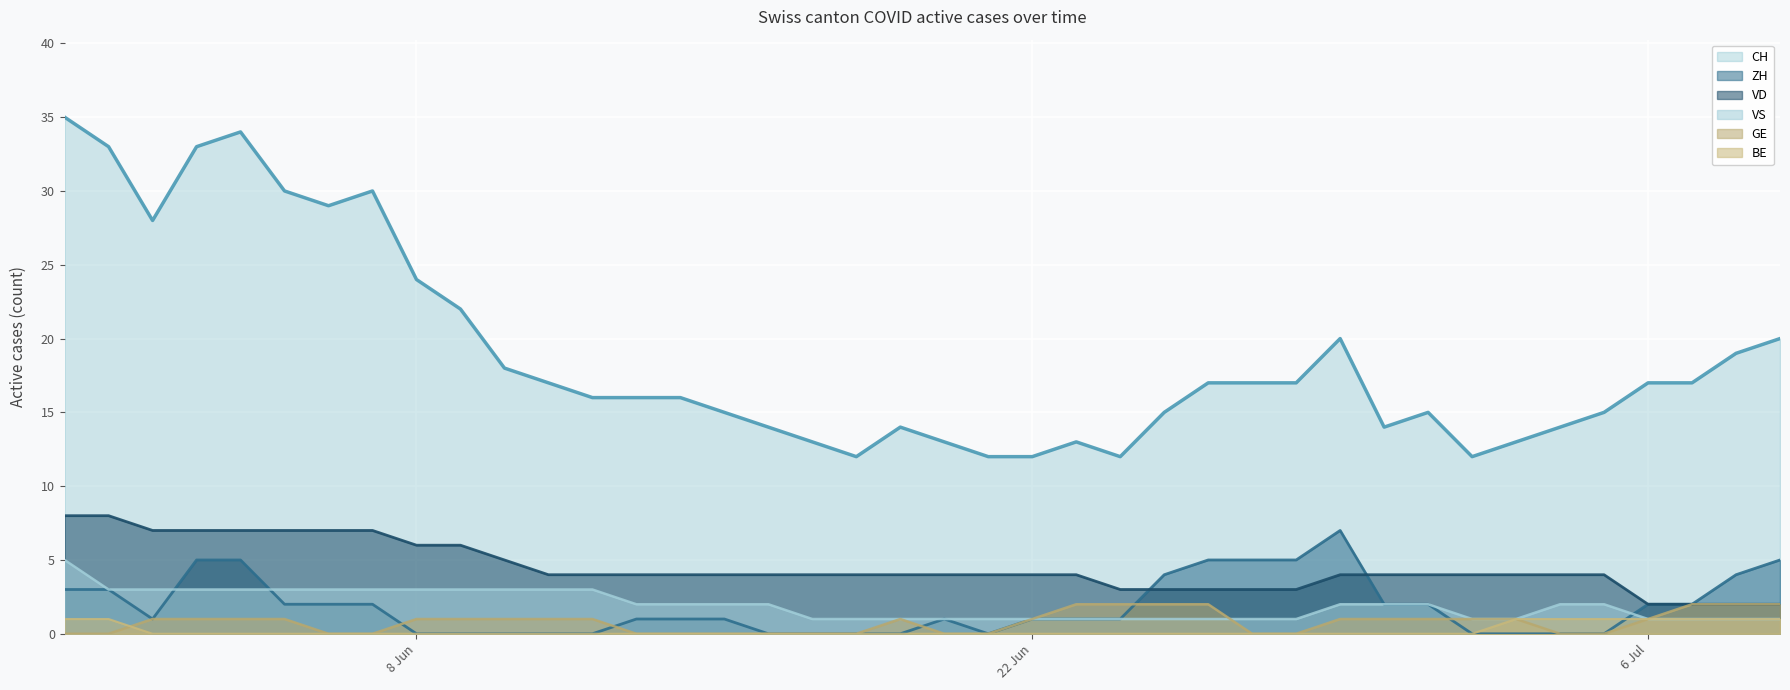

True or false: ZH and CH cross at least once.

False